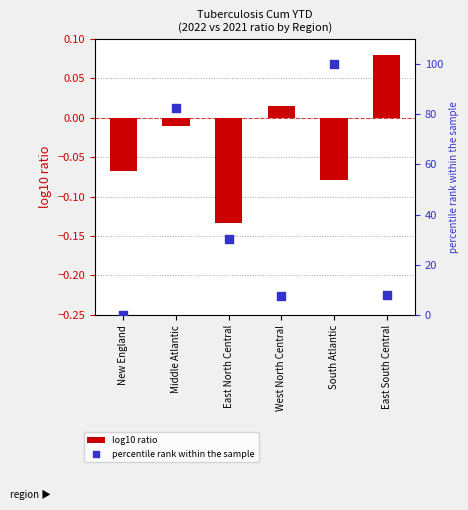

Is the value of percentile rank within the sample at East North Central greater than the value of log10 ratio at East South Central?

Yes